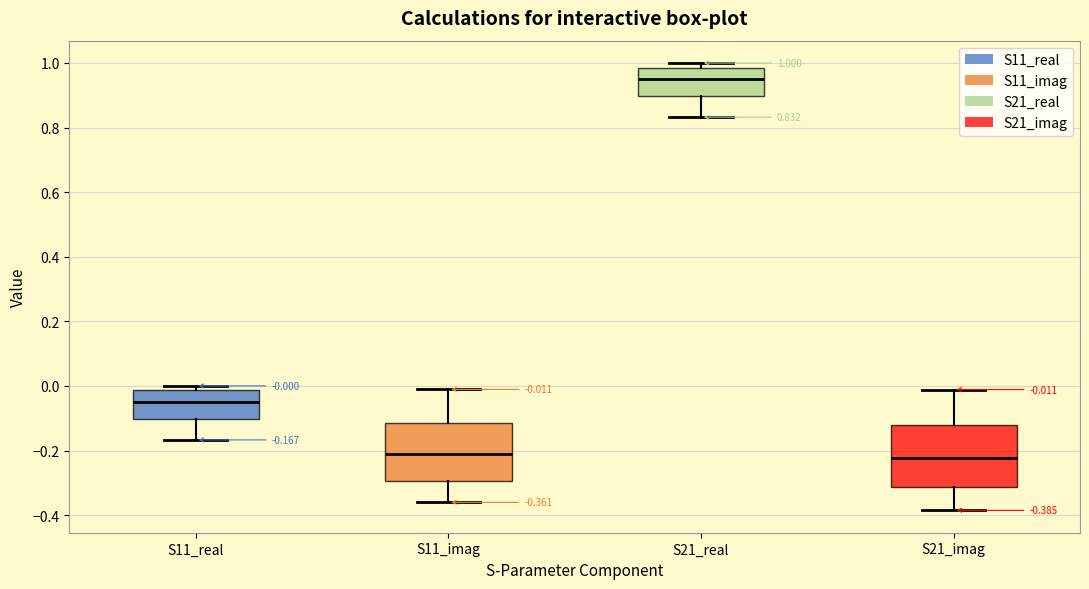

Which box's median line is the highest?

S21_real